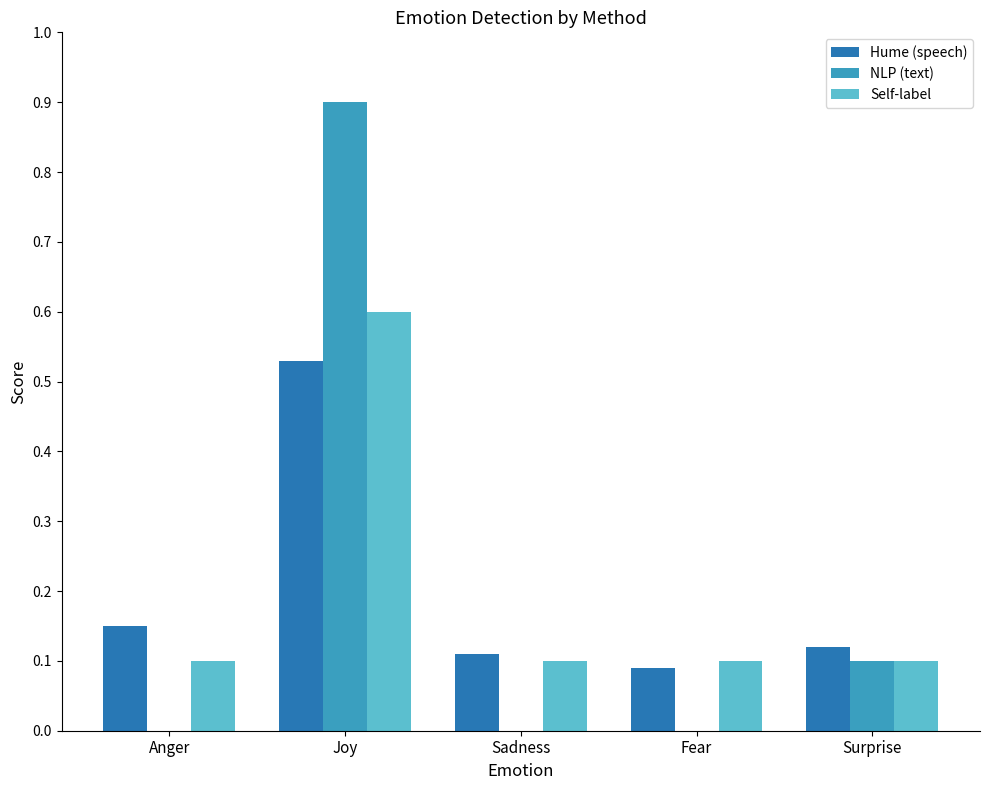

Count the Self-label values in the range 0 to 1.

5